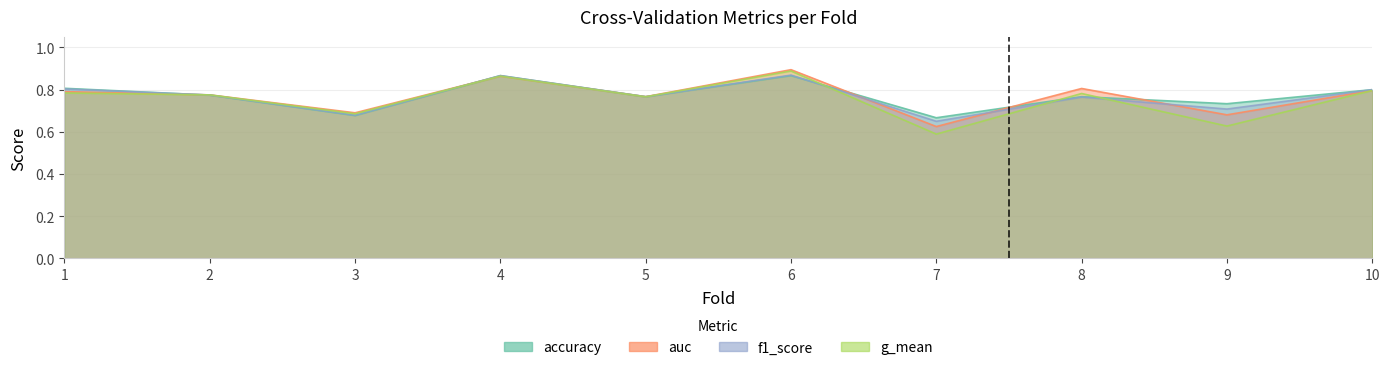

Reading left to right, transcribe all the data shown in this chart.

accuracy: 1=0.8	2=0.8	3=0.7	4=0.9	5=0.8	6=0.9	7=0.7	8=0.8	9=0.7	10=0.8
auc: 1=0.8	2=0.8	3=0.7	4=0.9	5=0.8	6=0.9	7=0.6	8=0.8	9=0.7	10=0.8
f1_score: 1=0.8	2=0.8	3=0.7	4=0.9	5=0.8	6=0.9	7=0.7	8=0.8	9=0.7	10=0.8
g_mean: 1=0.8	2=0.8	3=0.7	4=0.9	5=0.8	6=0.9	7=0.6	8=0.8	9=0.6	10=0.8